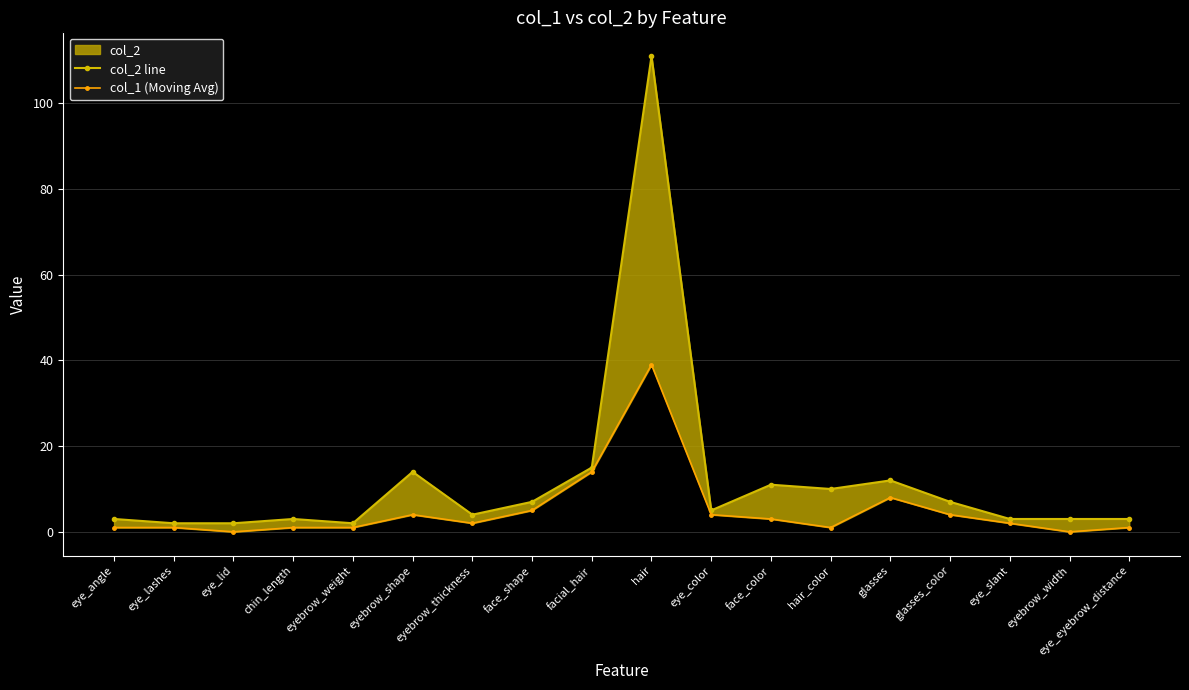

Does the chart have visible grid lines?

Yes